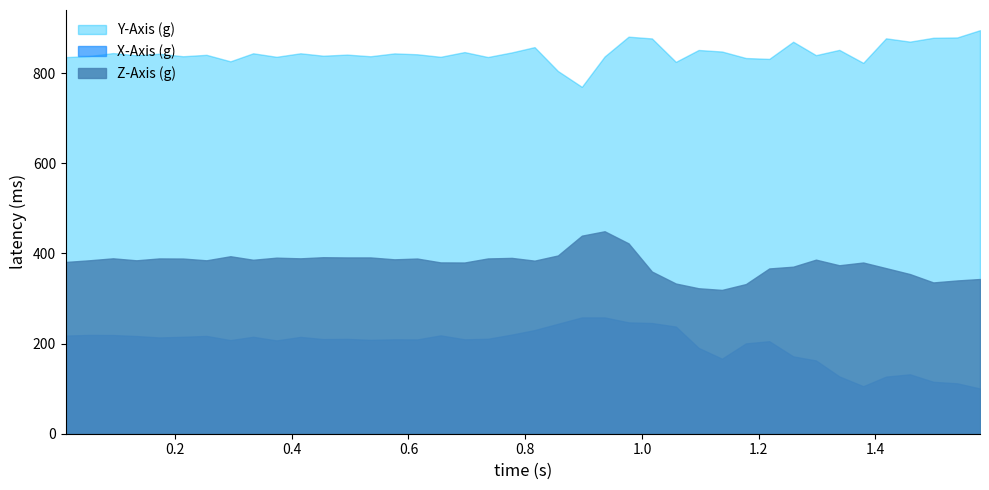

Which series has the largest total across all categories?

Y-Axis (g)